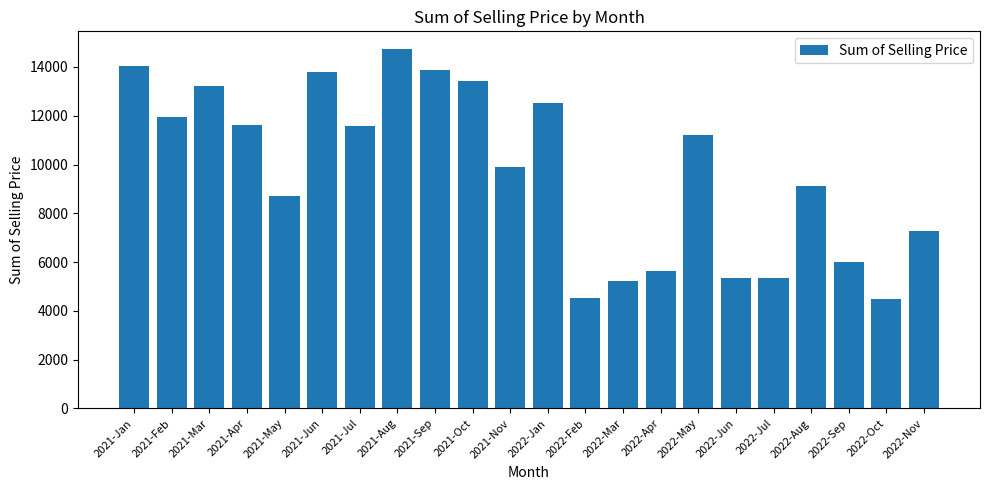

What is the average value?

9704.8